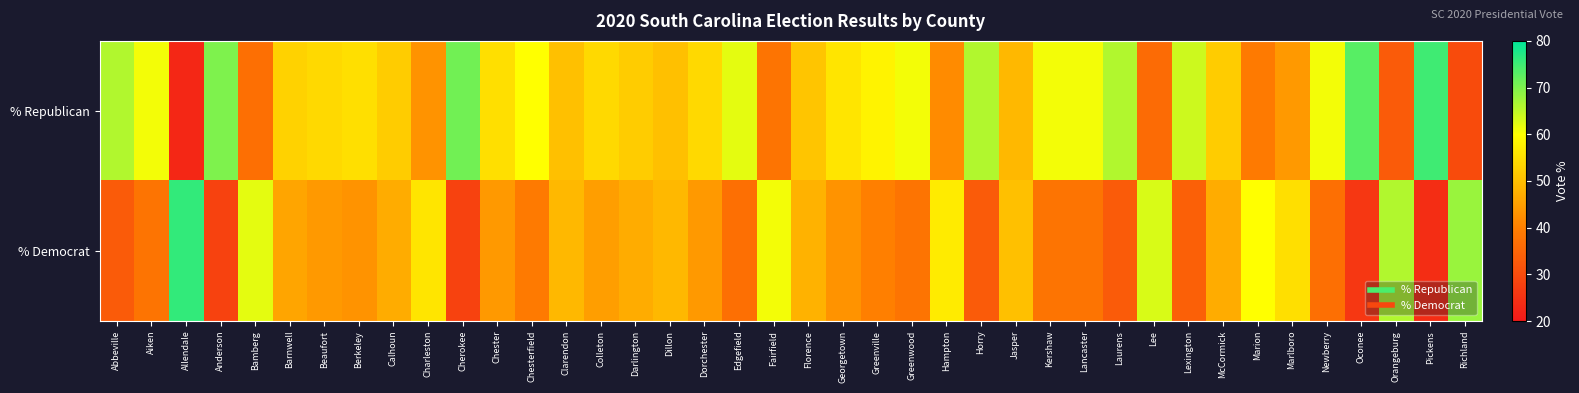

Between Clarendon and McCormick, which series saw the biggest shift?

% Republican